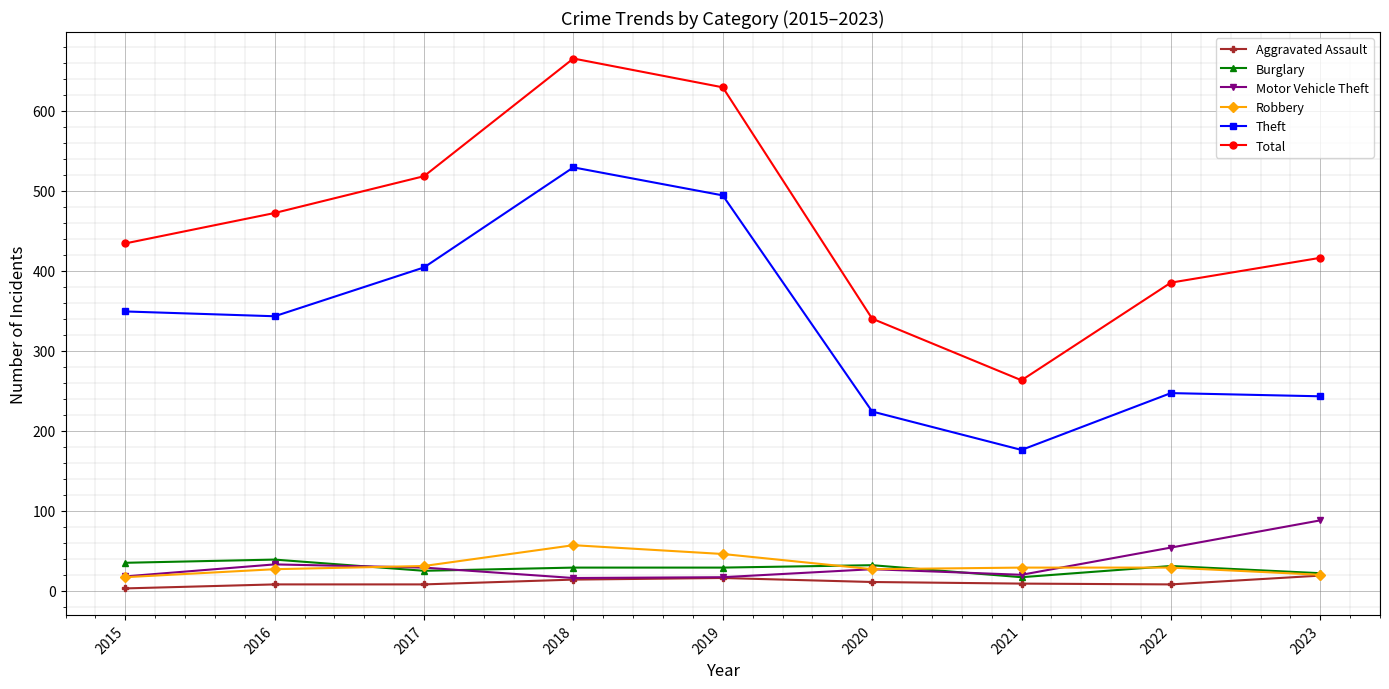

The value of Burglary at 2020 is 32. True or false?

True